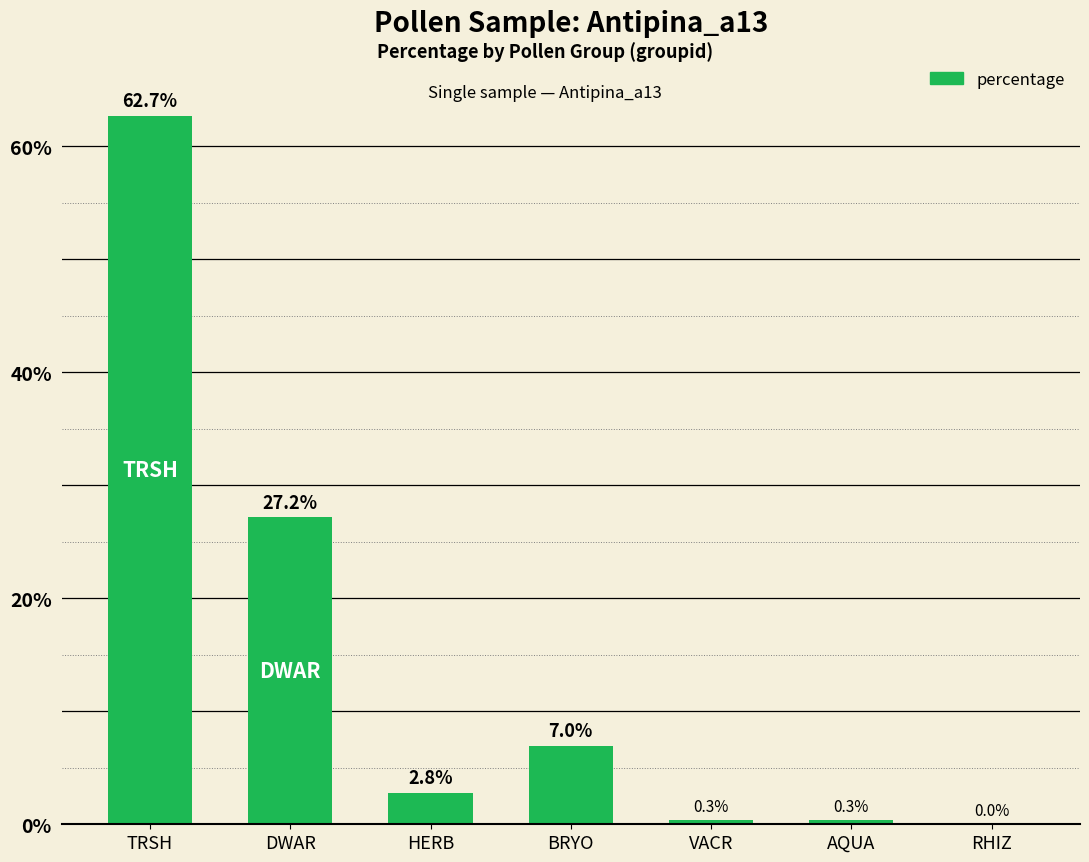

Where does the data first go above 2?

TRSH